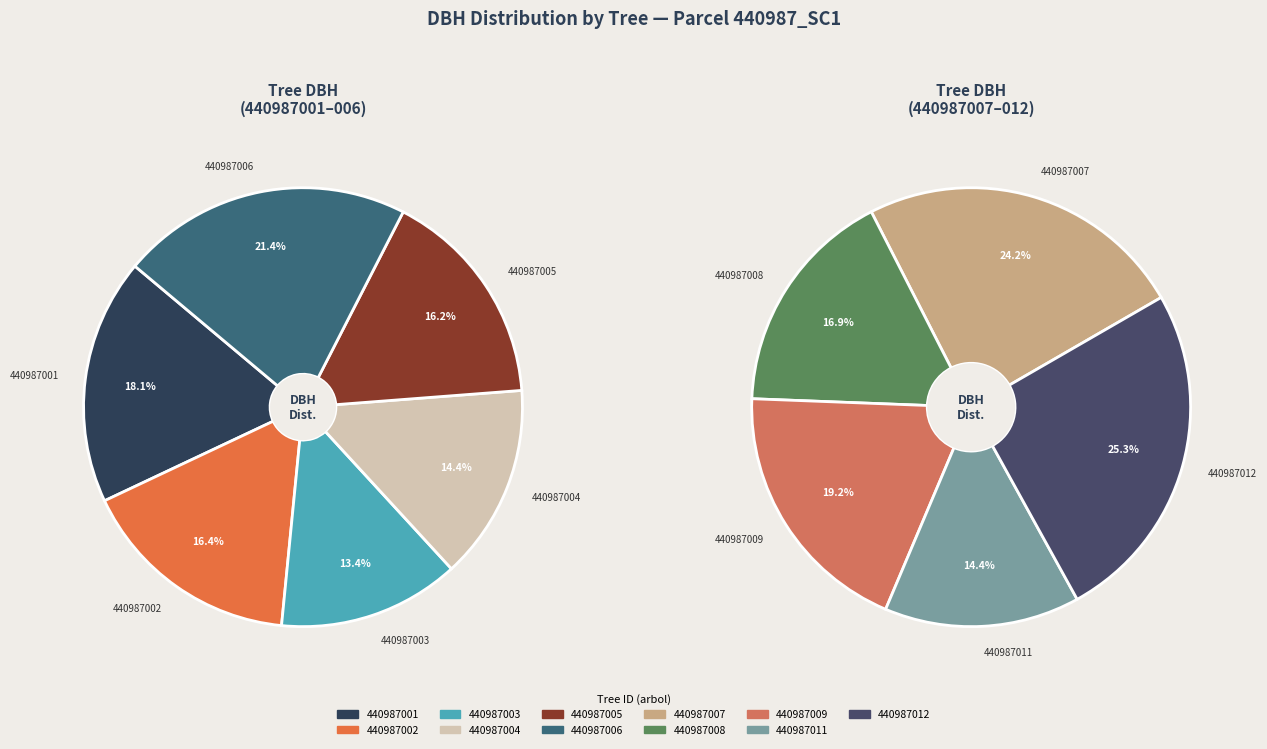

Count the number of slices in the pie.

11